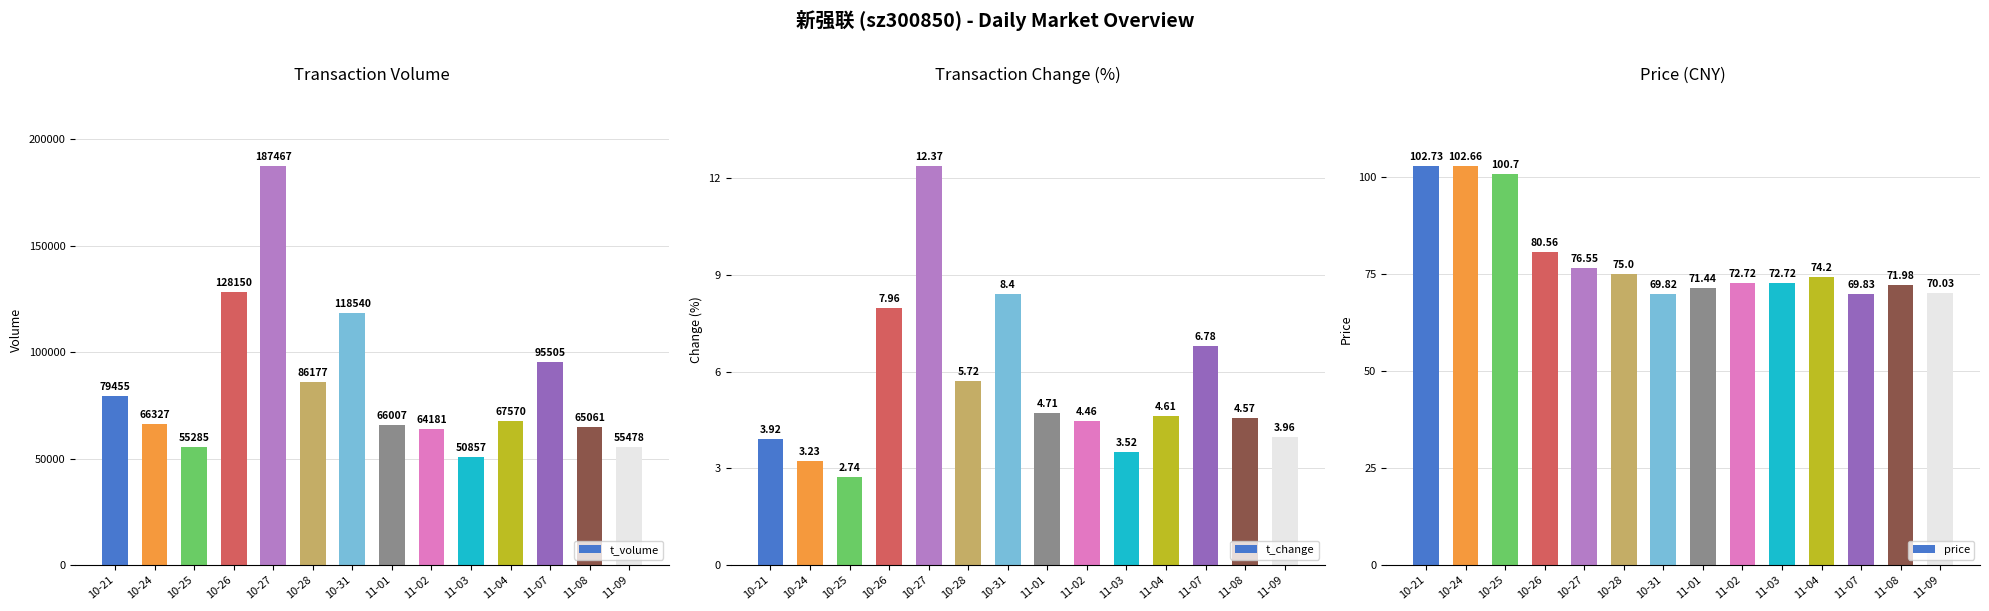

Reading right to left, extract all data points from this chart.

t_volume: 11-09=55478.0	11-08=65061.0	11-07=95505.0	11-04=67570.0	11-03=50857.0	11-02=64181.0	11-01=66007.0	10-31=118540.0	10-28=86177.0	10-27=187467.0	10-26=128150.0	10-25=55285.0	10-24=66327.0	10-21=79455.0
t_change: 11-09=4.0	11-08=4.6	11-07=6.8	11-04=4.6	11-03=3.5	11-02=4.5	11-01=4.7	10-31=8.4	10-28=5.7	10-27=12.4	10-26=8.0	10-25=2.7	10-24=3.2	10-21=3.9
price: 11-09=70.0	11-08=72.0	11-07=69.8	11-04=74.2	11-03=72.7	11-02=72.7	11-01=71.4	10-31=69.8	10-28=75.0	10-27=76.5	10-26=80.6	10-25=100.7	10-24=102.7	10-21=102.7